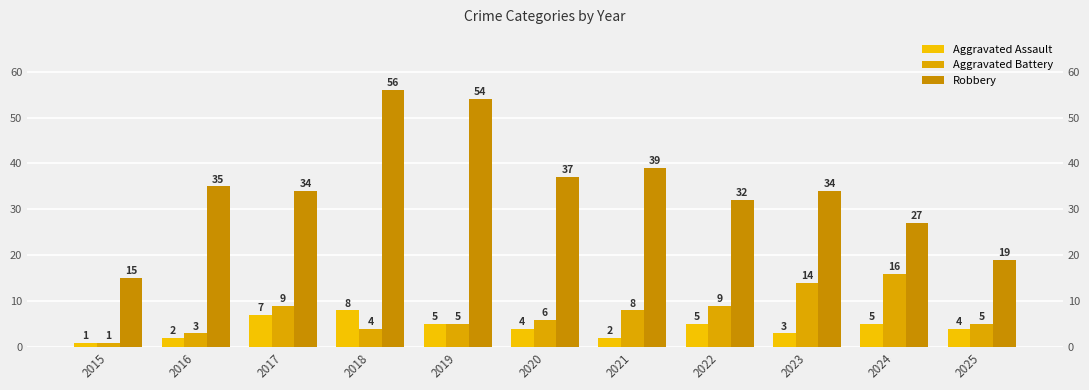

What is the value of the Robbery bar at the 9th from the left?

34